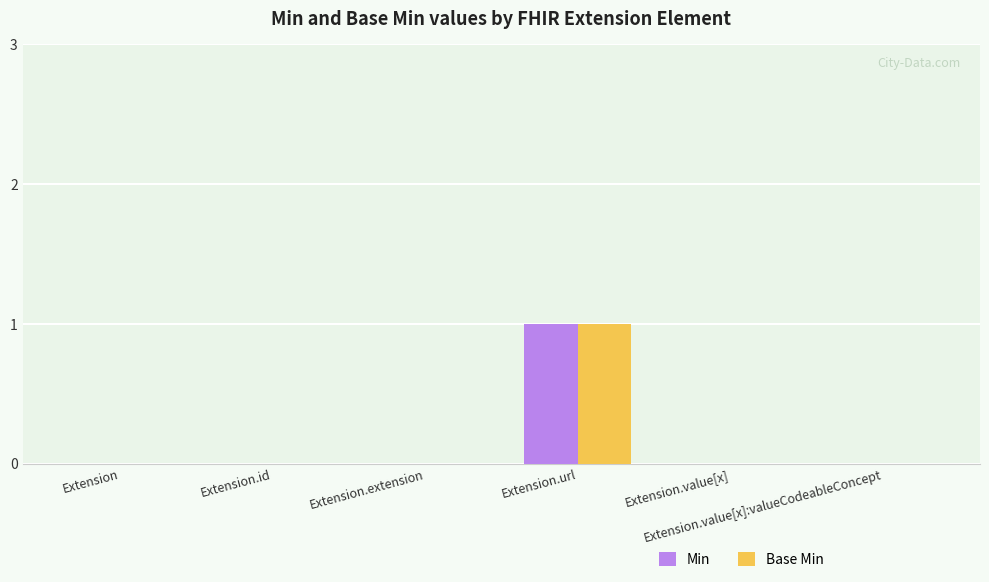

What is the maximum value for Base Min?

1